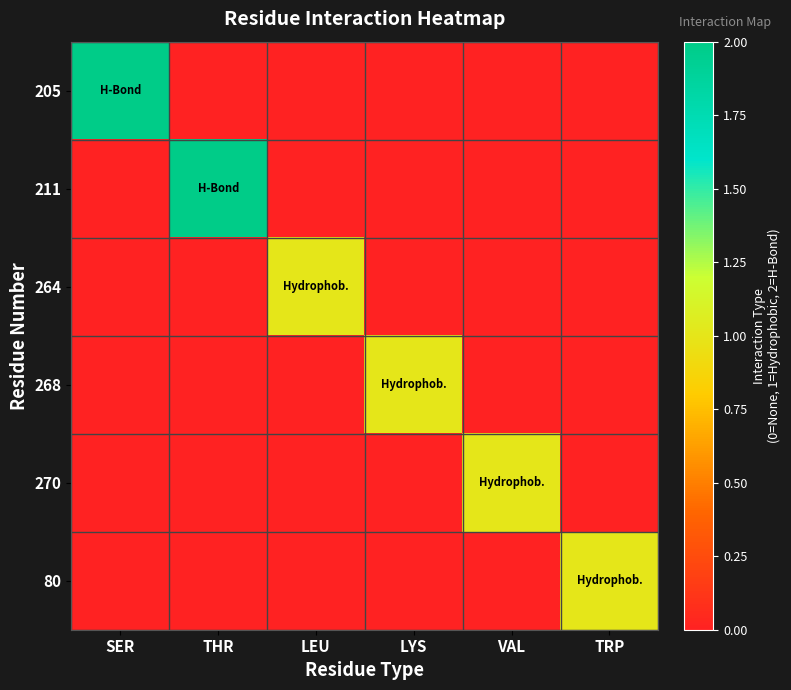

Reading left to right, list all the values displayed in this chart.

205: SER=2	THR=0	LEU=0	LYS=0	VAL=0	TRP=0
211: SER=0	THR=2	LEU=0	LYS=0	VAL=0	TRP=0
264: SER=0	THR=0	LEU=1	LYS=0	VAL=0	TRP=0
268: SER=0	THR=0	LEU=0	LYS=1	VAL=0	TRP=0
270: SER=0	THR=0	LEU=0	LYS=0	VAL=1	TRP=0
80: SER=0	THR=0	LEU=0	LYS=0	VAL=0	TRP=1